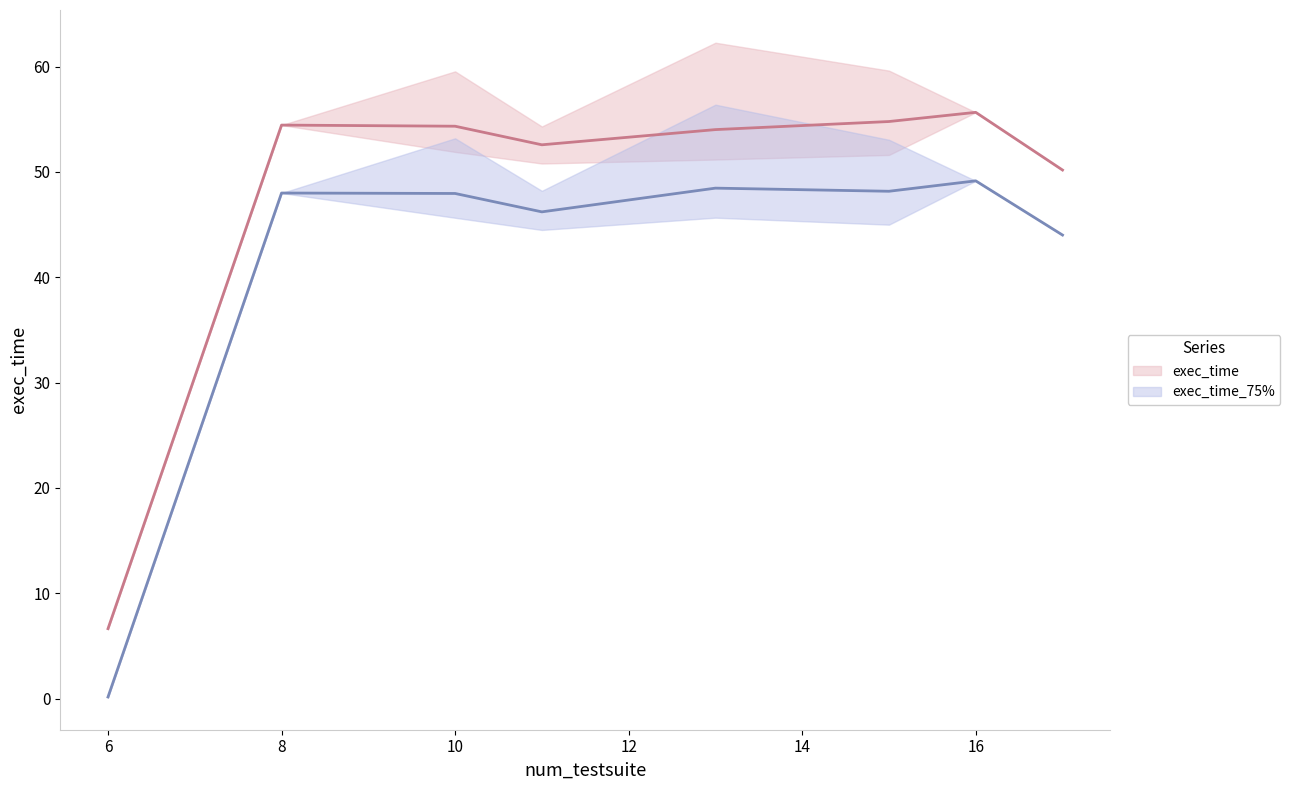

How many lines are shown in the chart?

2